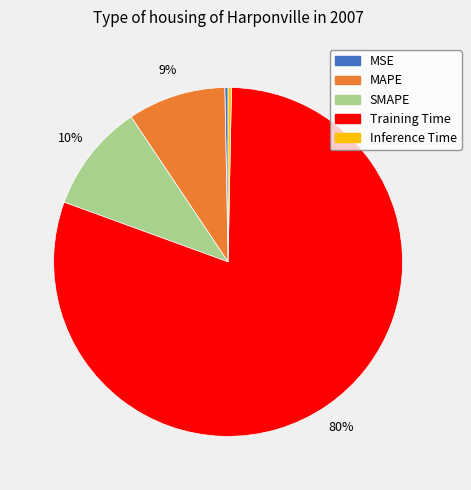

To the nearest percent, what percentage of the pie is SMAPE?

10%